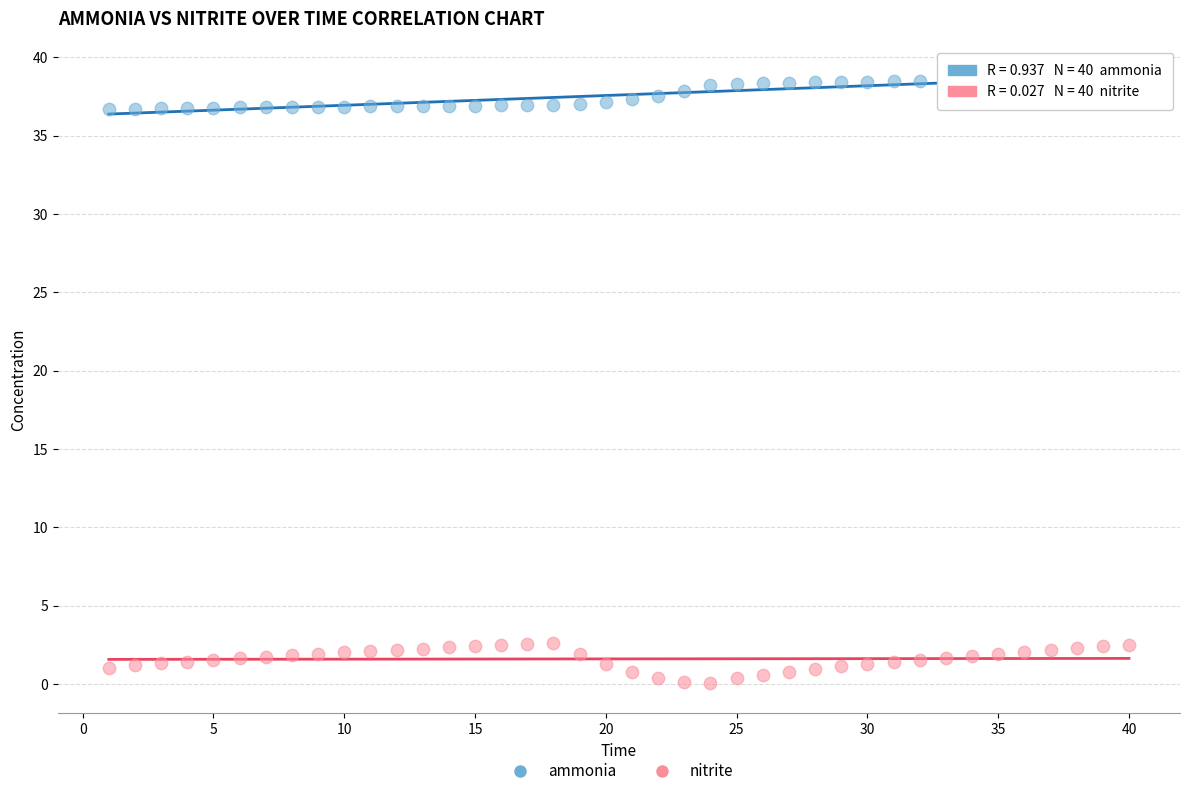

Across all data points, what is the range of X values (max minus min)?

39.0